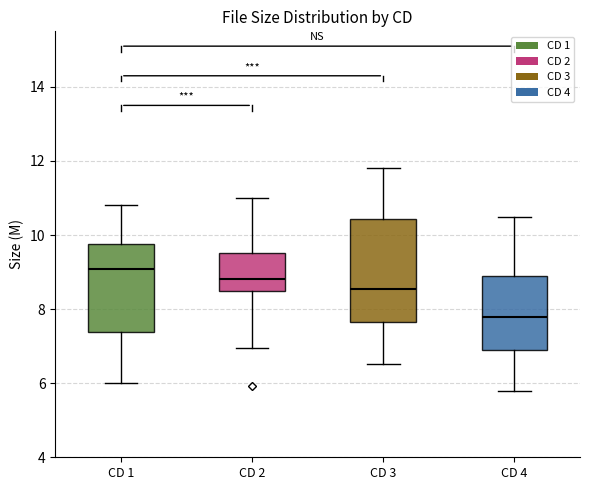

Reading left to right, transcribe this box plot: for each box, give where its median line is, the range the box spans, and where its two whiskers end, as read against the y-axis. The values are not printed on the chart, so give them approximately, as read against the axis.

CD 1: median 9.0, box 7.4 to 9.8, whiskers 6.0 to 10.8
CD 2: median 8.8, box 8.4 to 9.6, whiskers 7.0 to 11.0
CD 3: median 8.6, box 7.6 to 10.4, whiskers 6.6 to 11.8
CD 4: median 7.8, box 7.0 to 9.0, whiskers 5.8 to 10.6